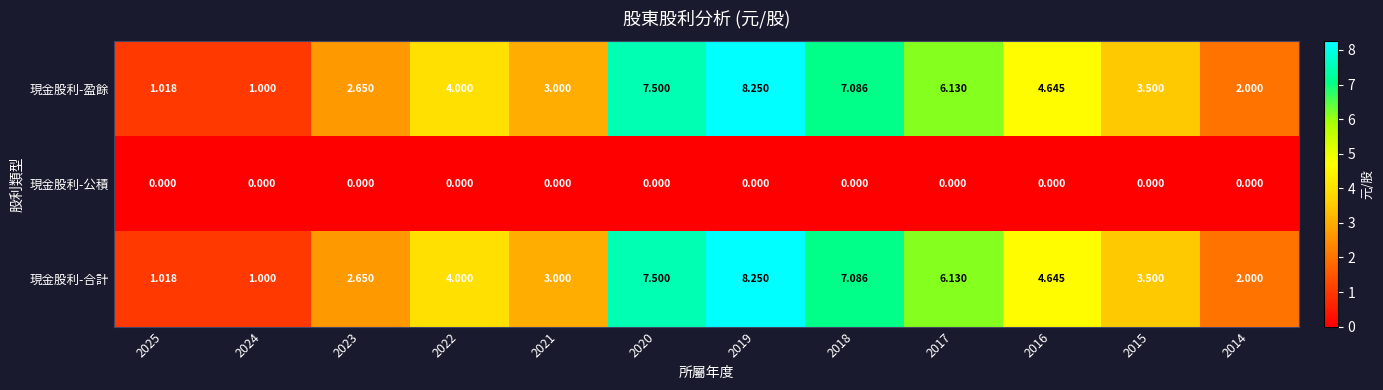

Is the value of 現金股利-公積 at 2016 greater than the value of 現金股利-合計 at 2016?

No